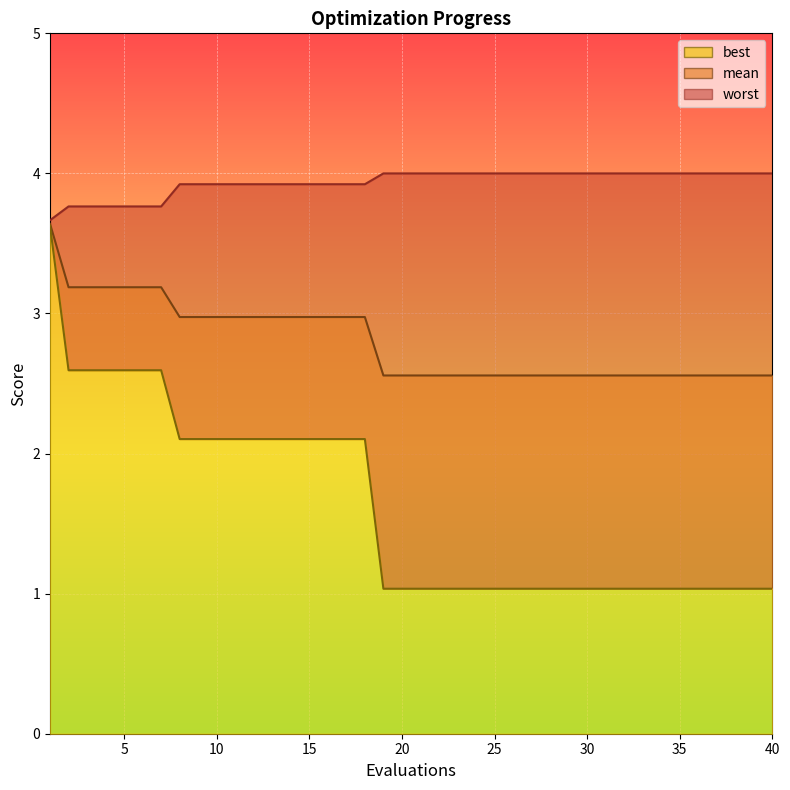

Rank the series by their maximum value, from highest to lowest.

worst, mean, best